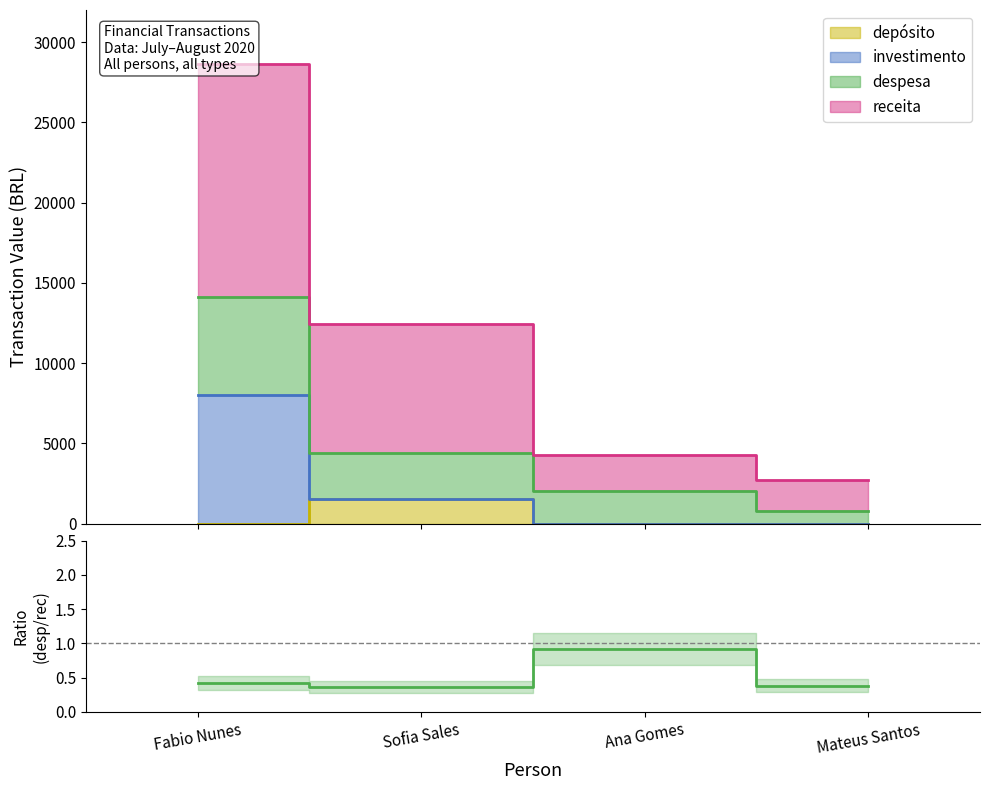

Which category has the lowest value across all series?

Sofia Sales